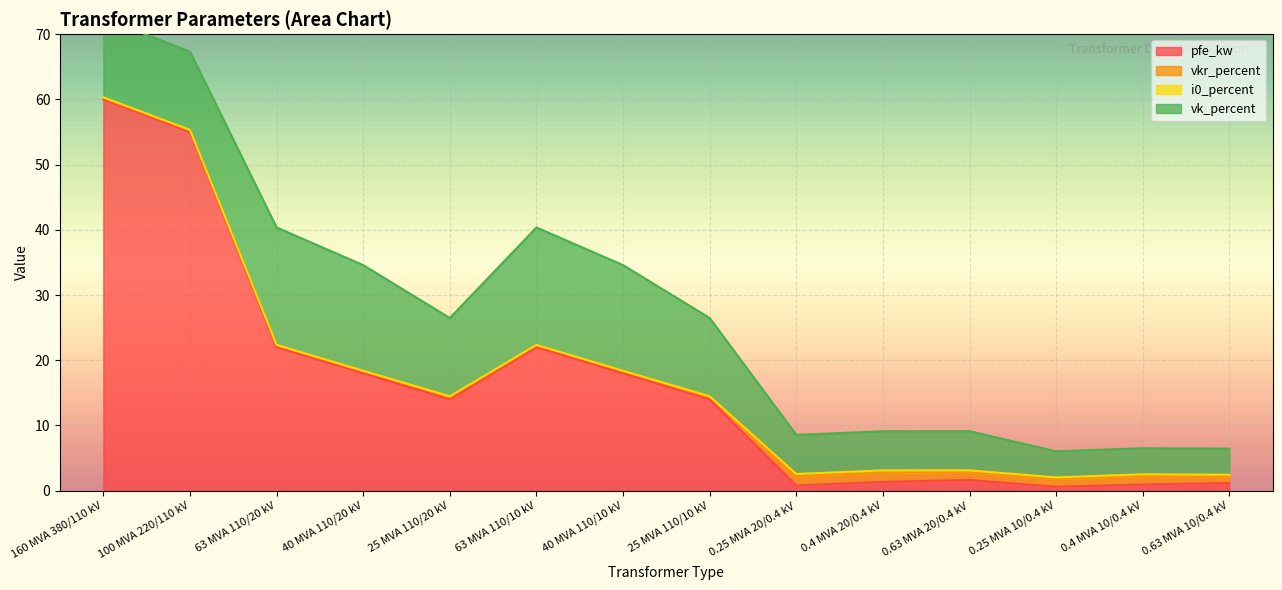

Is it true that pfe_kw equals 55.0 at 100 MVA 220/110 kV?

True